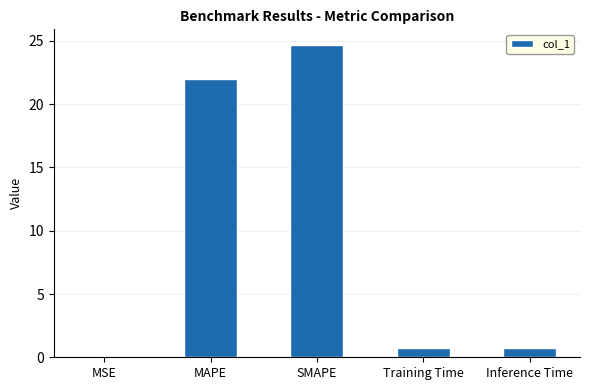

What is the sum of all values?

48.2